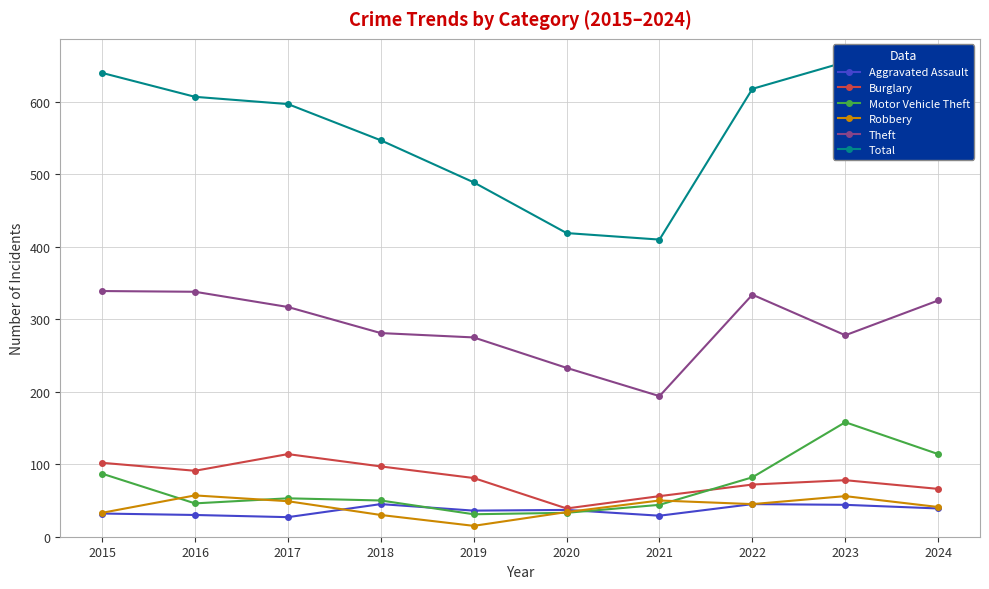

Rank the series by their maximum value, from lowest to highest.

Aggravated Assault, Robbery, Burglary, Motor Vehicle Theft, Theft, Total